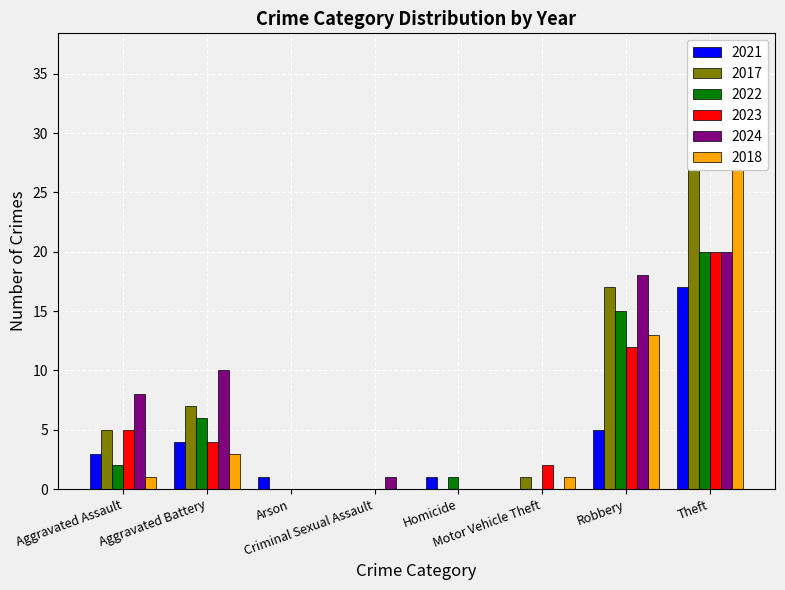

Between Arson and Criminal Sexual Assault, which is larger?

Arson